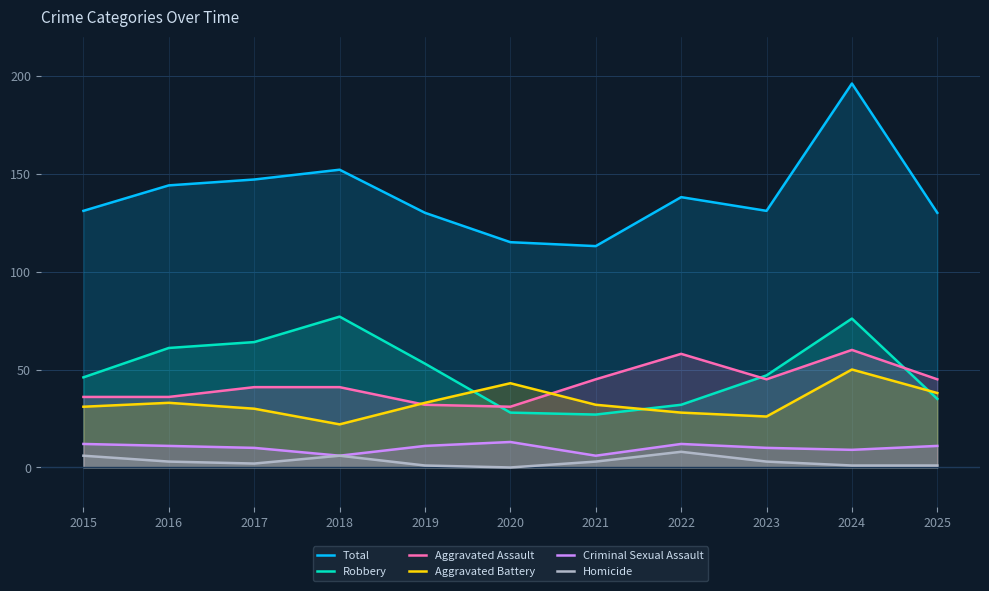

How many values in the Criminal Sexual Assault series are below 11?

5